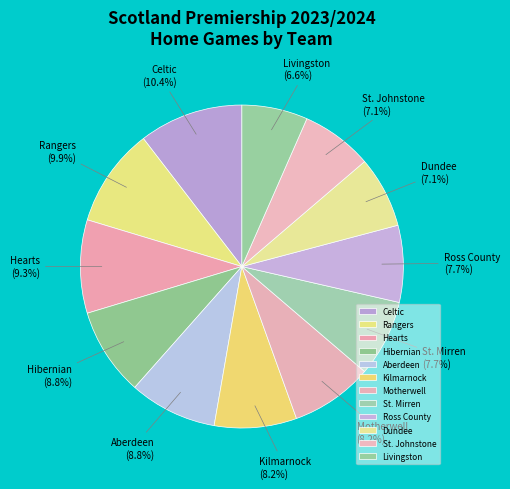

Which category has the biggest portion of the pie?

Celtic